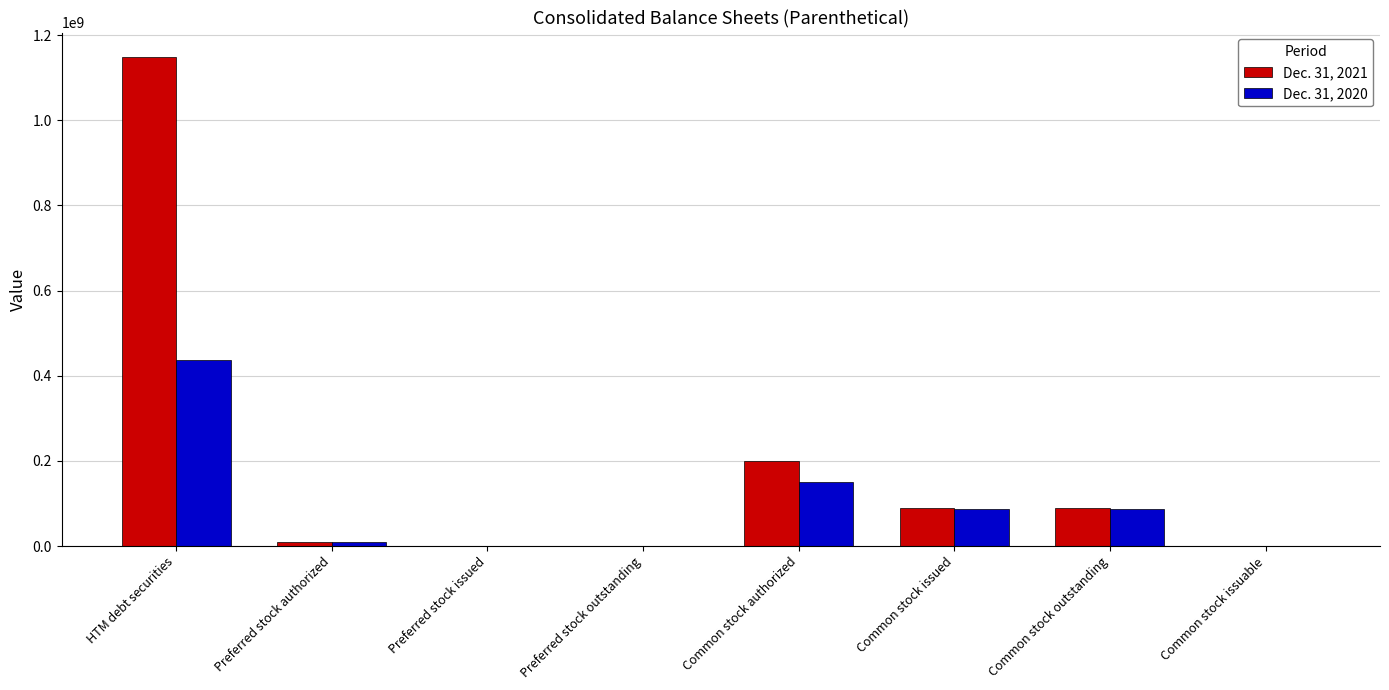

True or false: Dec. 31, 2021 has a value of 130686812 at Common stock issued.

False